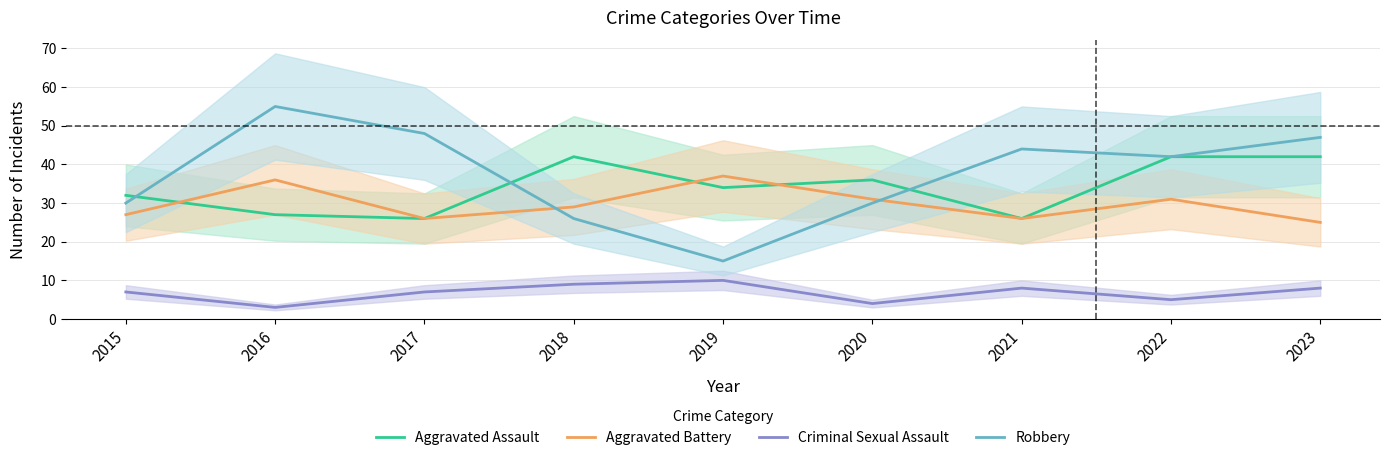

Between which two adjacent categories do Aggravated Battery and Aggravated Assault first intersect?

2015 and 2016